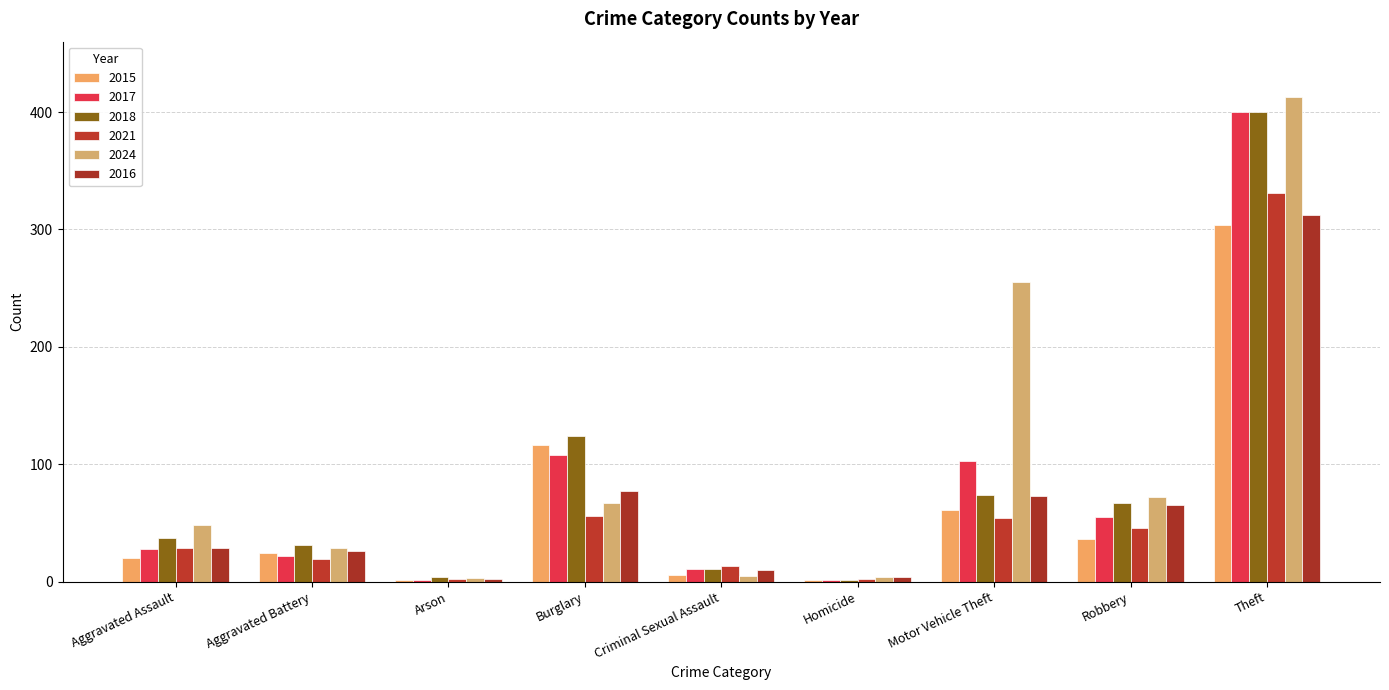

At which label does 2016 reach its peak?

Theft